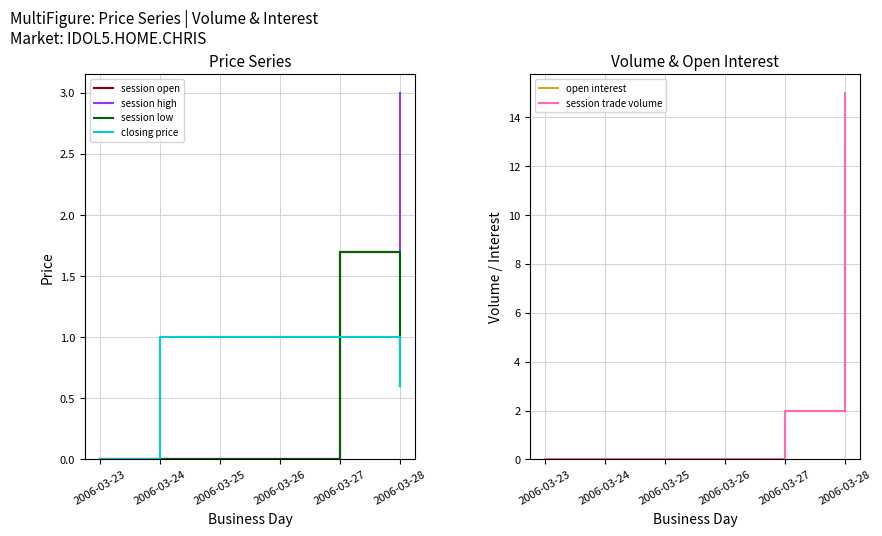

Which series has the widest spread of values?

session trade volume